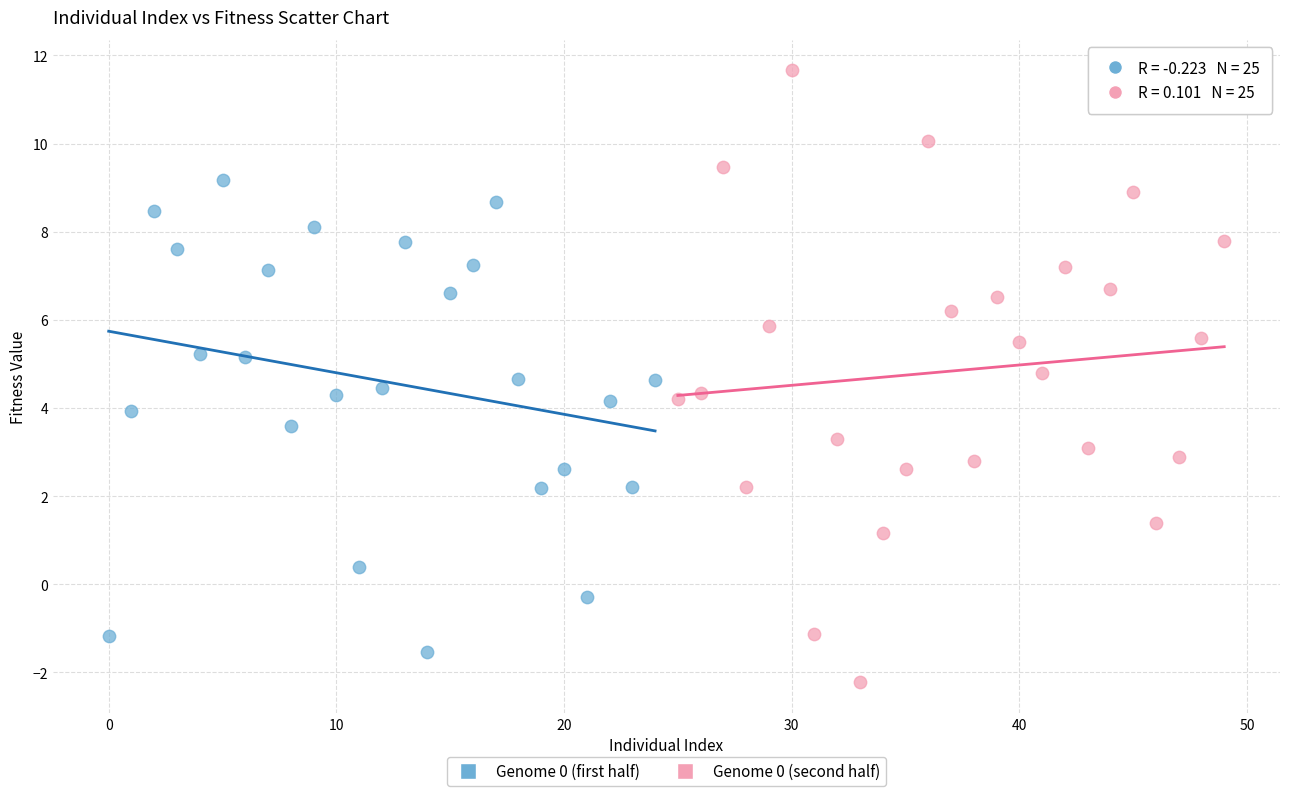

Which series has the widest spread of Y values?

Genome 0 (second half)